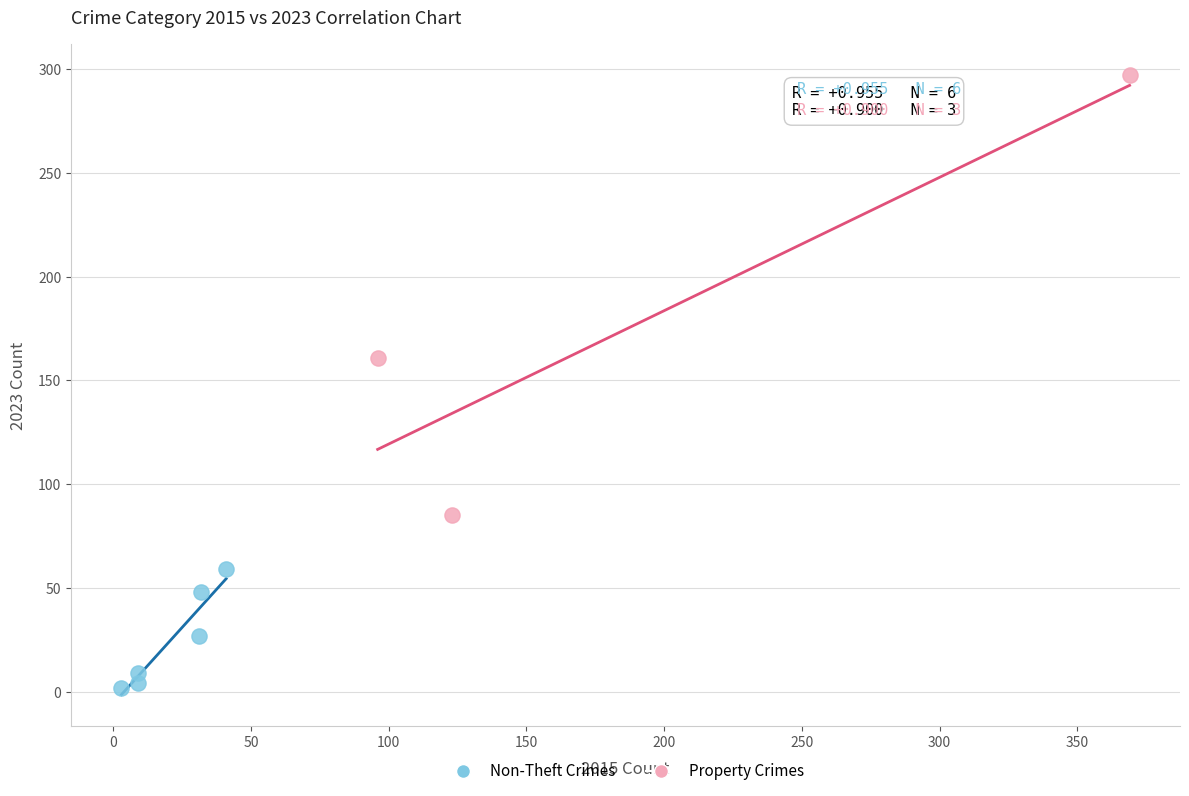

Which series contains the lowest Y value?

Non-Theft Crimes